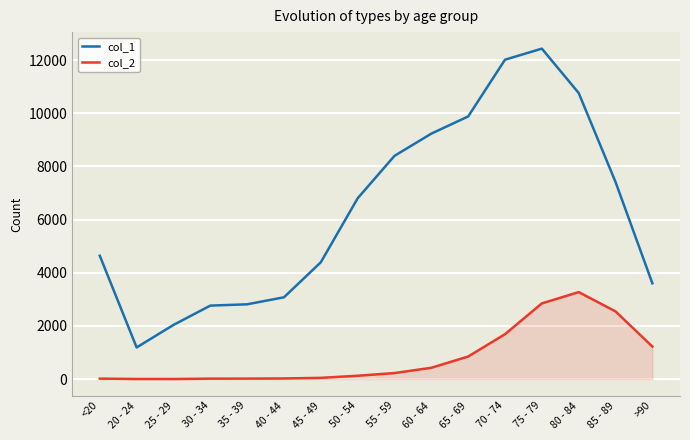

Does the chart display data point markers on the line(s)?

No